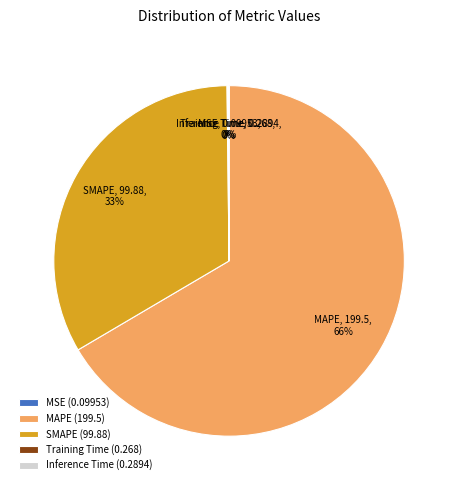

What is the ratio of the value at MAPE to the value at SMAPE?

2.0